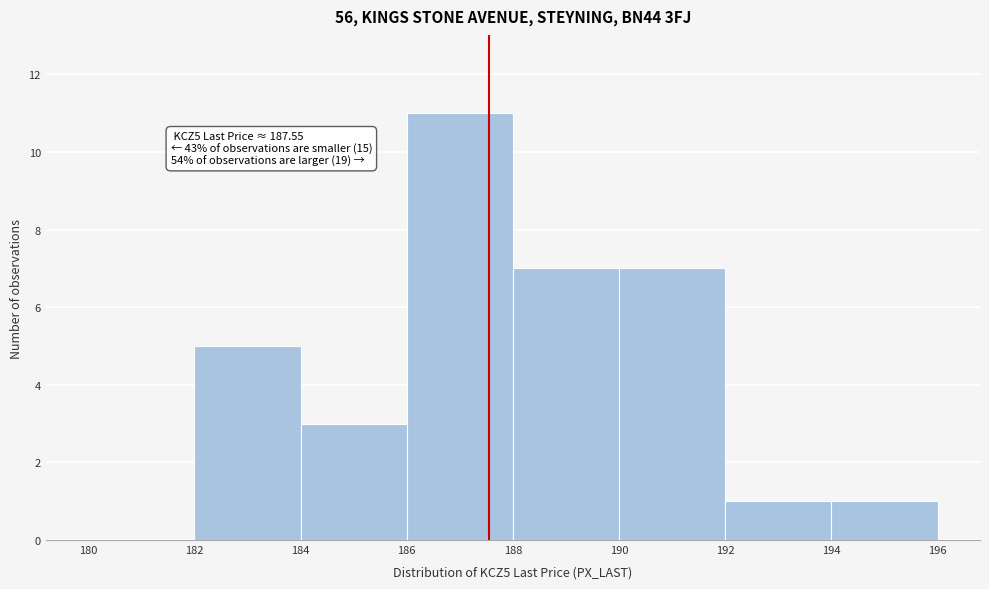

Which range on the x-axis has the tallest bar?

186 to 188